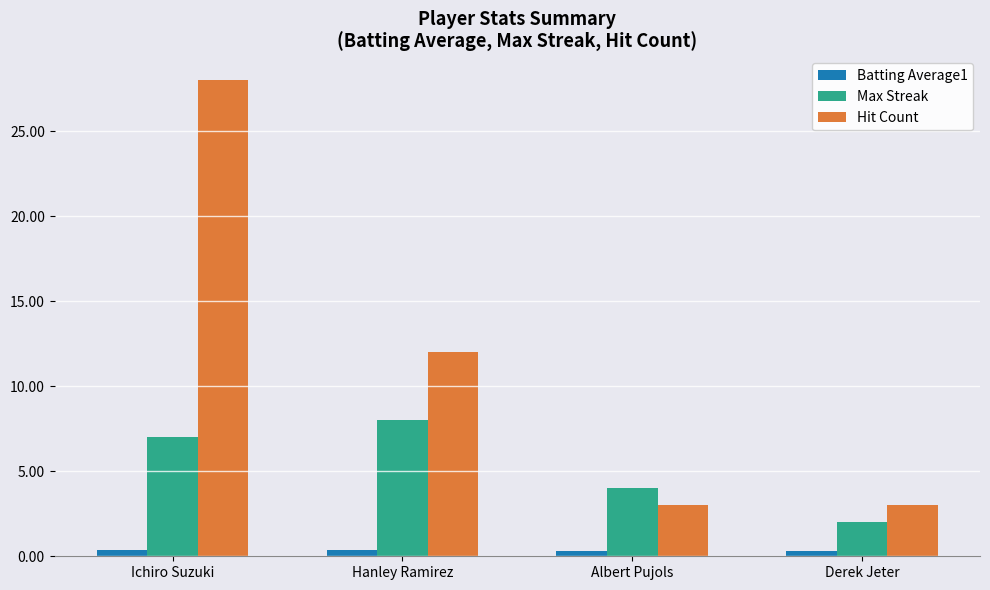

How many bars are there in each group?

3